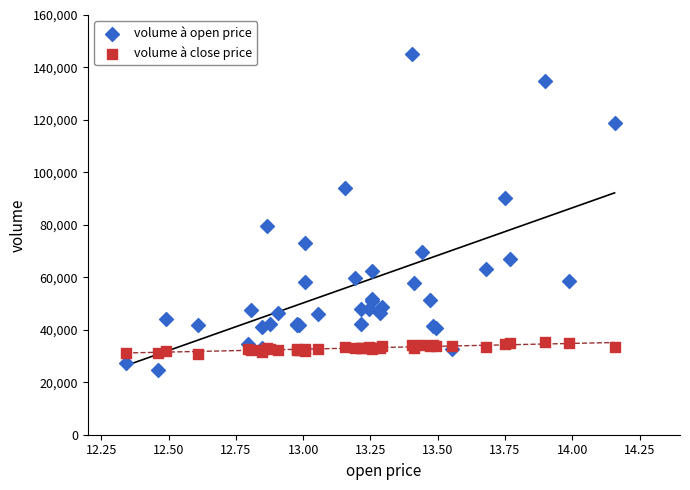

Which series reaches the minimum Y coordinate?

volume à open price